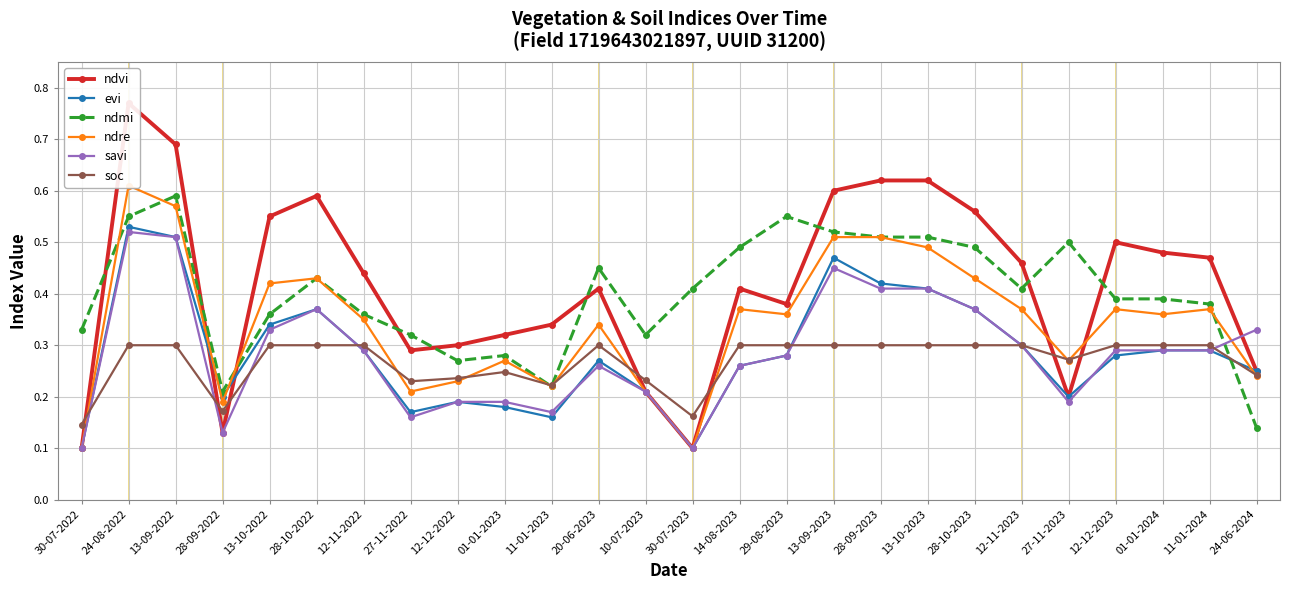

After their last crossing, which series has the higher values: ndmi or ndvi?

ndvi